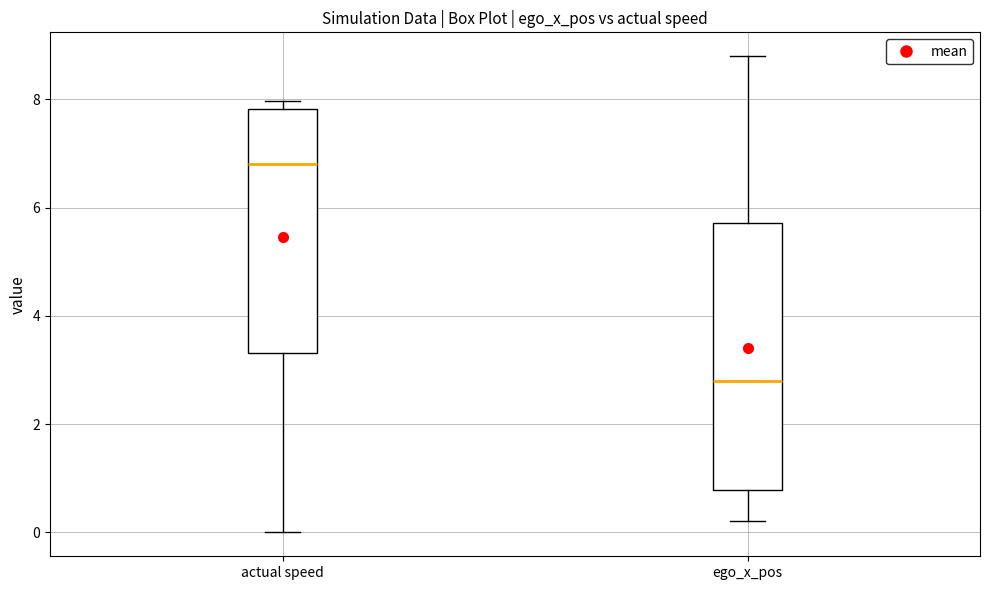

Reading left to right, transcribe this box plot: for each box, give where its median line is, the range the box spans, and where its two whiskers end, as read against the y-axis. The values are not printed on the chart, so give them approximately, as read against the axis.

actual speed: median 6.8, box 3.4 to 7.8, whiskers 0.0 to 8.0
ego_x_pos: median 2.8, box 0.8 to 5.8, whiskers 0.2 to 8.8